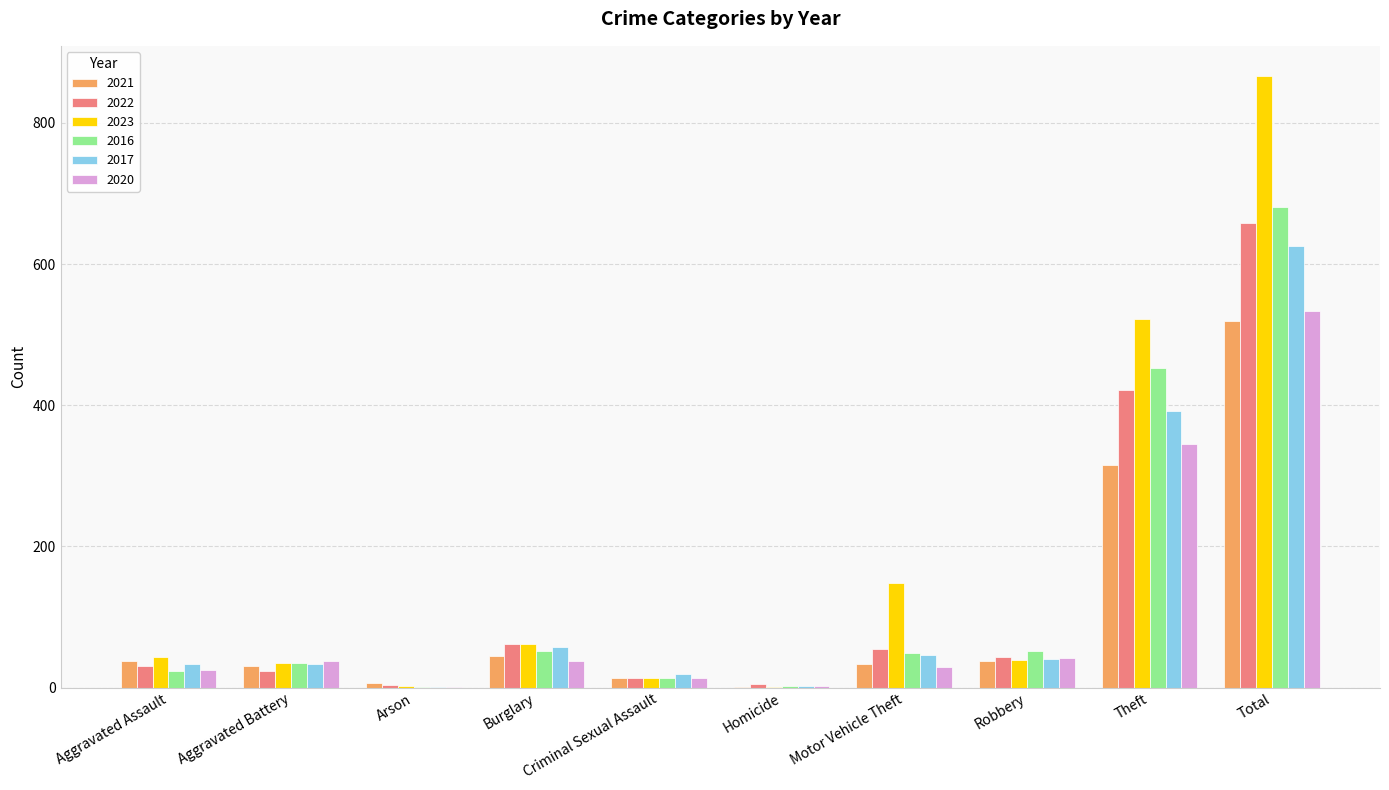

At which category is the sum across all series the highest?

Total